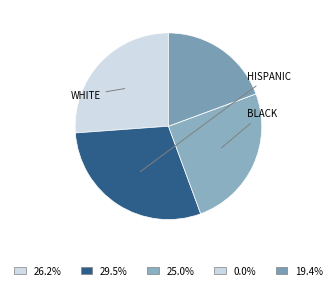

To the nearest percent, what is the average slice percentage?

20%